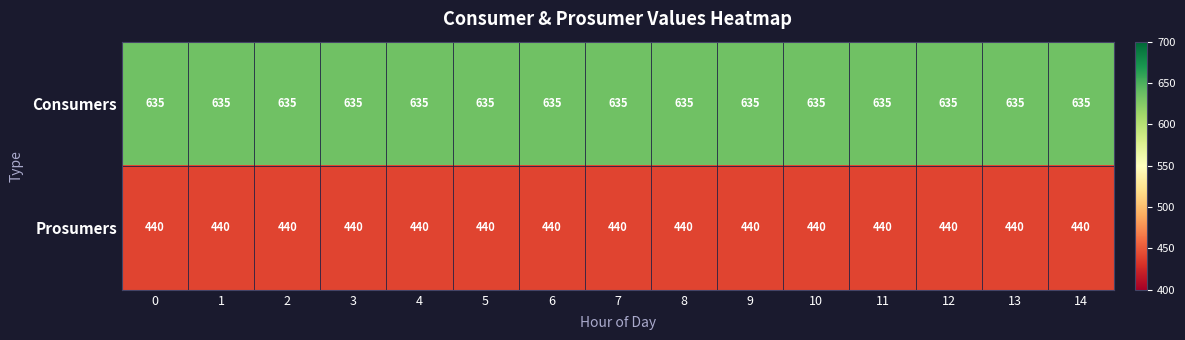

What is the smallest value displayed?

440